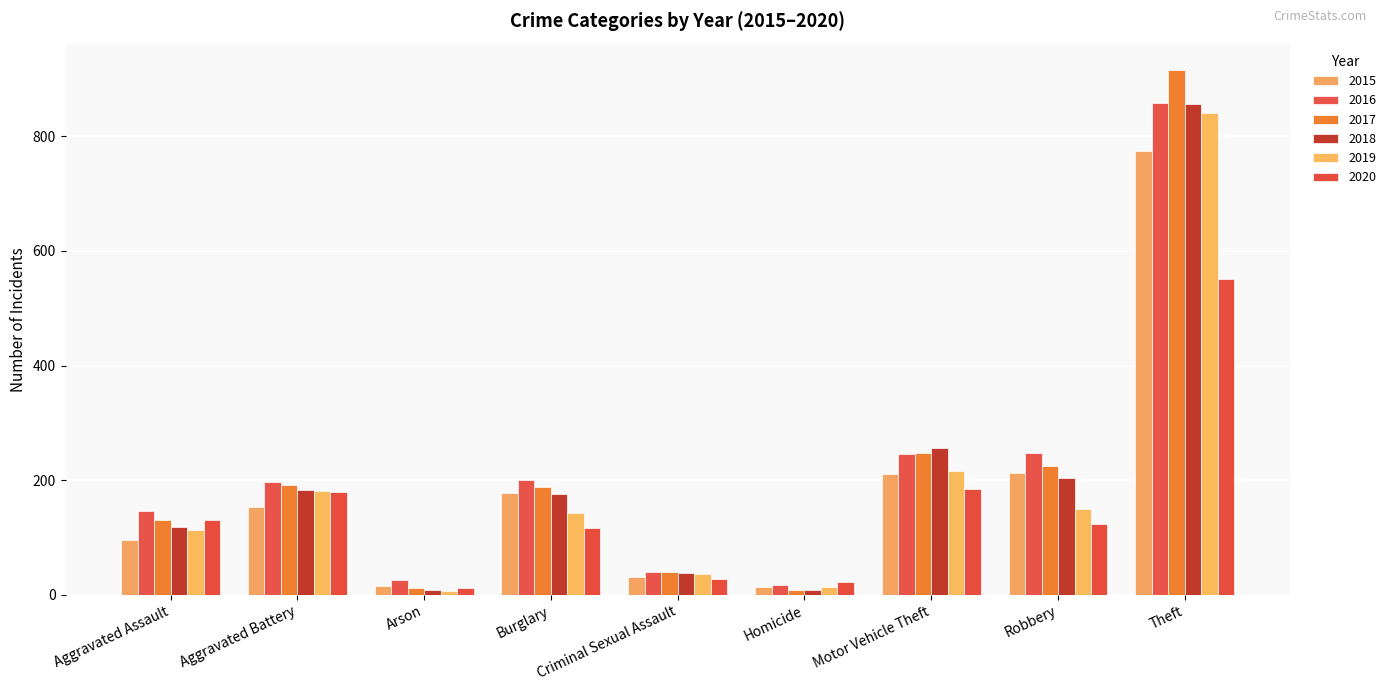

Which label corresponds to the smallest value in the chart?

Arson